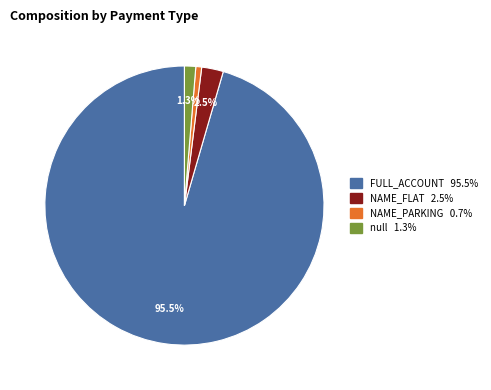

Is there any slice that represents more than half of the pie?

Yes